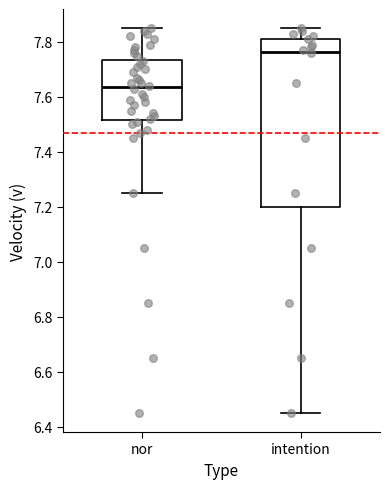

Reading left to right, transcribe this box plot: for each box, give where its median line is, the range the box spans, and where its two whiskers end, as read against the y-axis. The values are not printed on the chart, so give them approximately, as read against the axis.

nor: median 7.64, box 7.52 to 7.74, whiskers 7.26 to 7.86
intention: median 7.76, box 7.20 to 7.82, whiskers 6.46 to 7.86